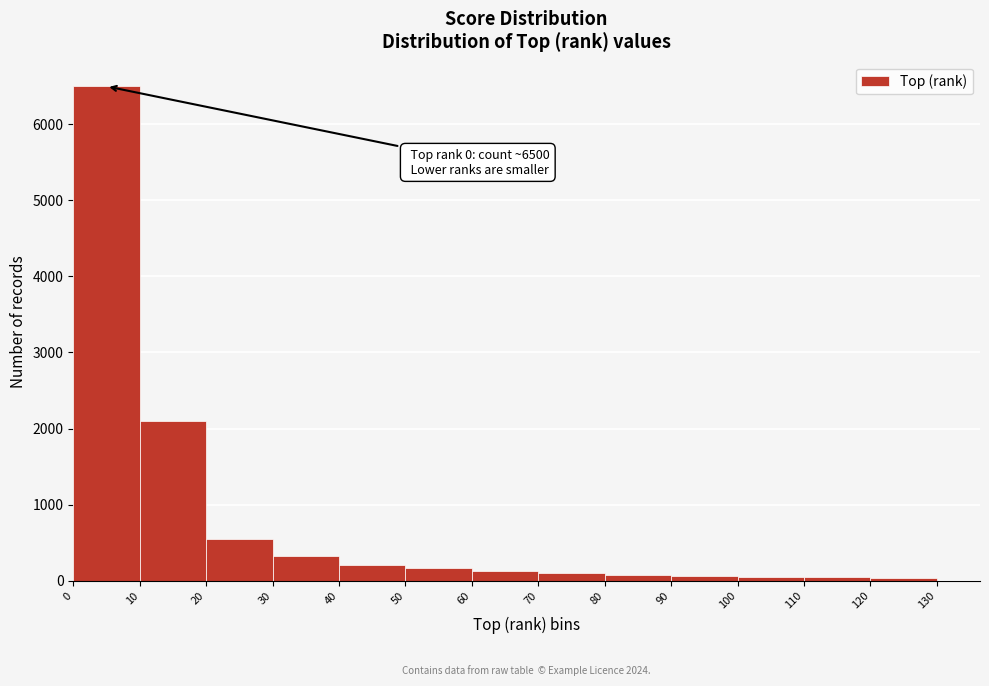

Over which range of the x-axis is the bar tallest?

0 to 10